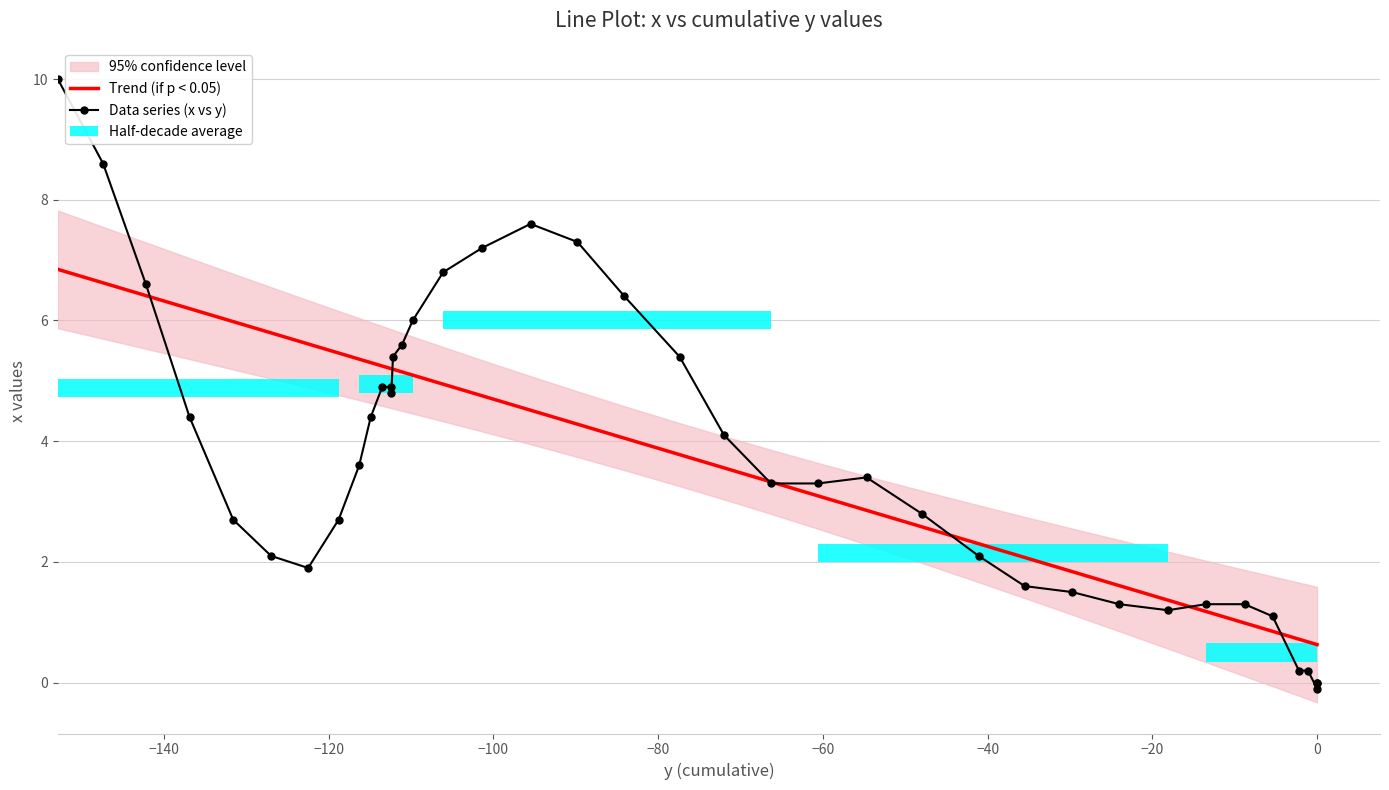

What is the value of the Trend (if p < 0.05) bar at the 33rd from the left?

1.2